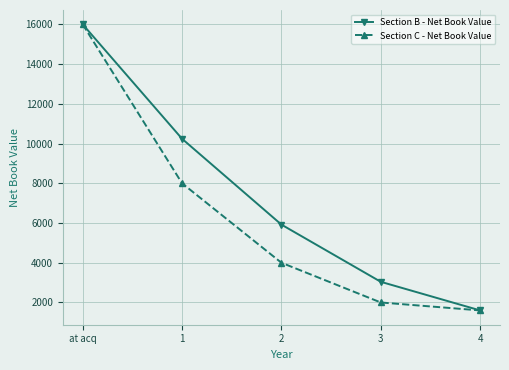

What is the smallest value displayed?

1600